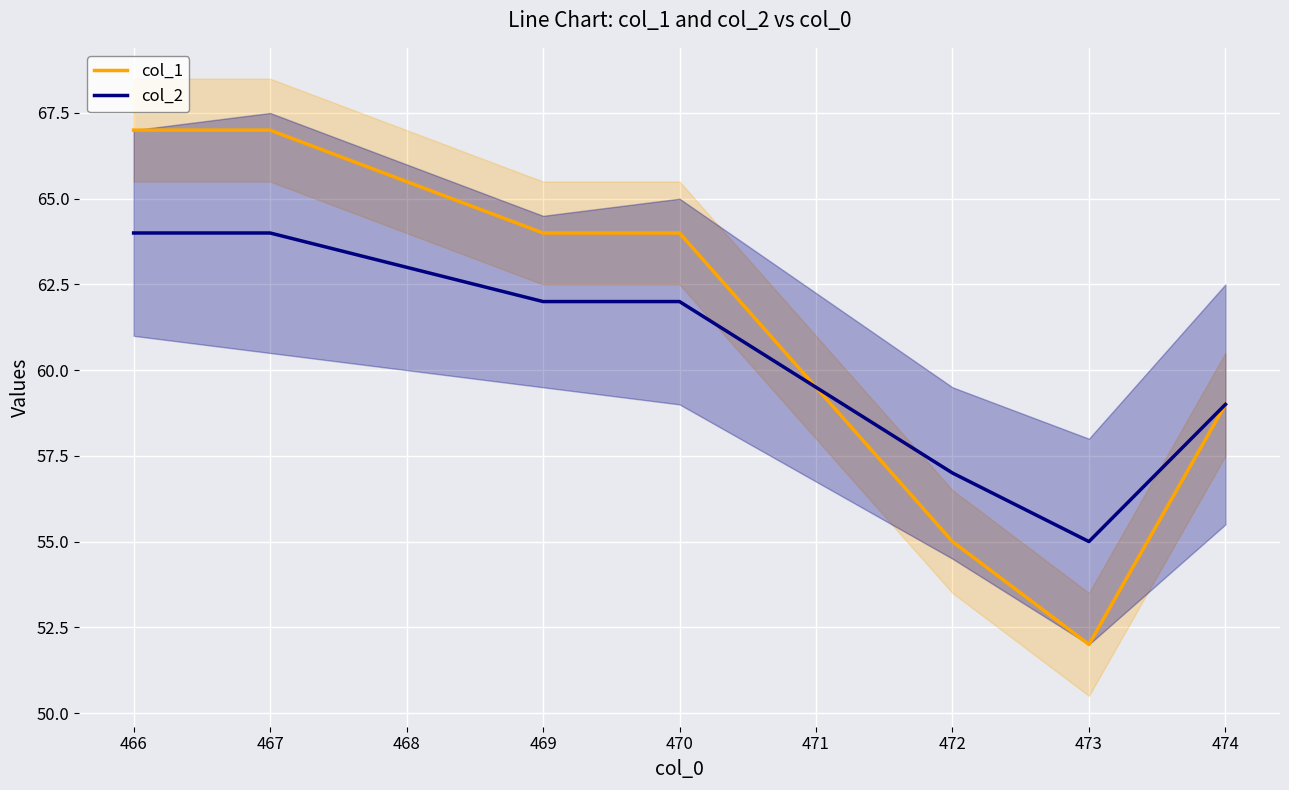

What is the difference between the maximum and minimum values in the col_1 series?

15